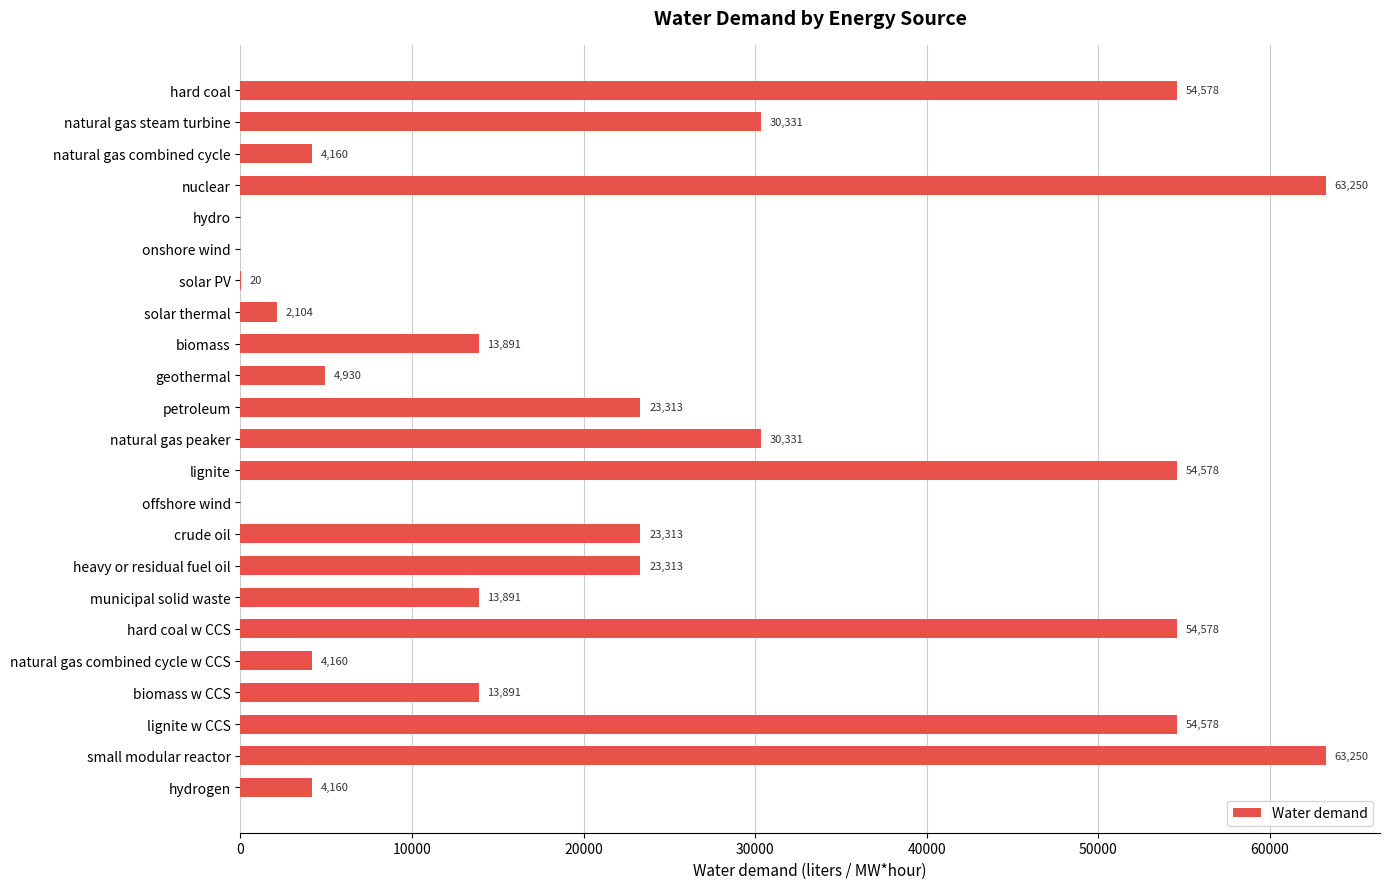

What is the greatest value displayed?

63249.6